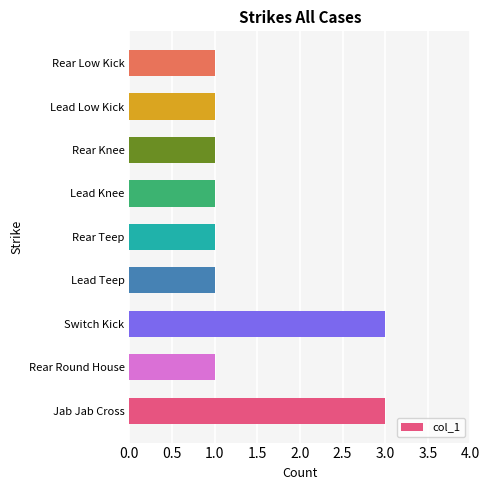

What is the ratio of the value at Rear Teep to the value at Rear Knee?

1.0